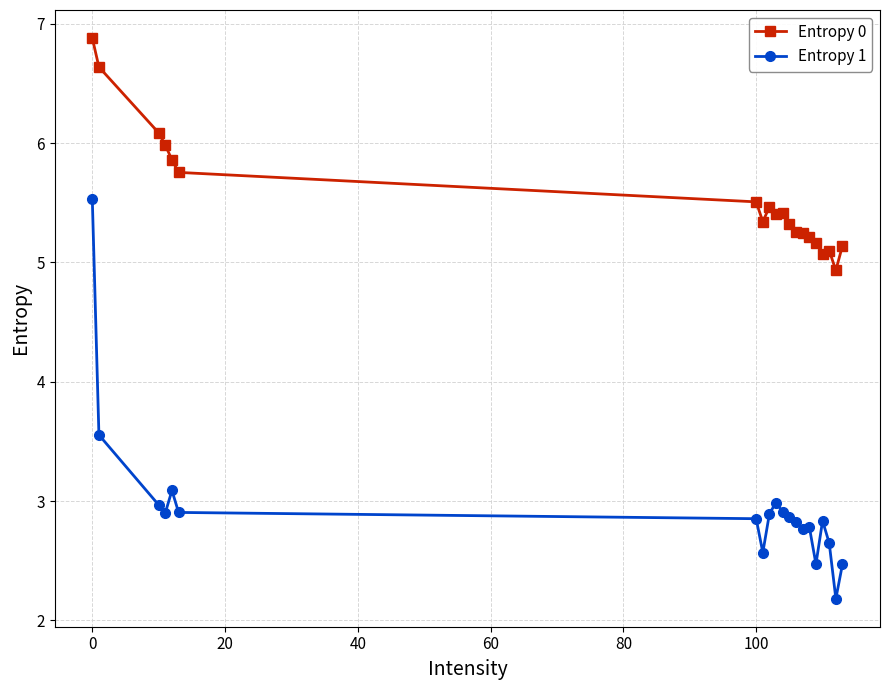

What is the smallest value displayed?

2.2